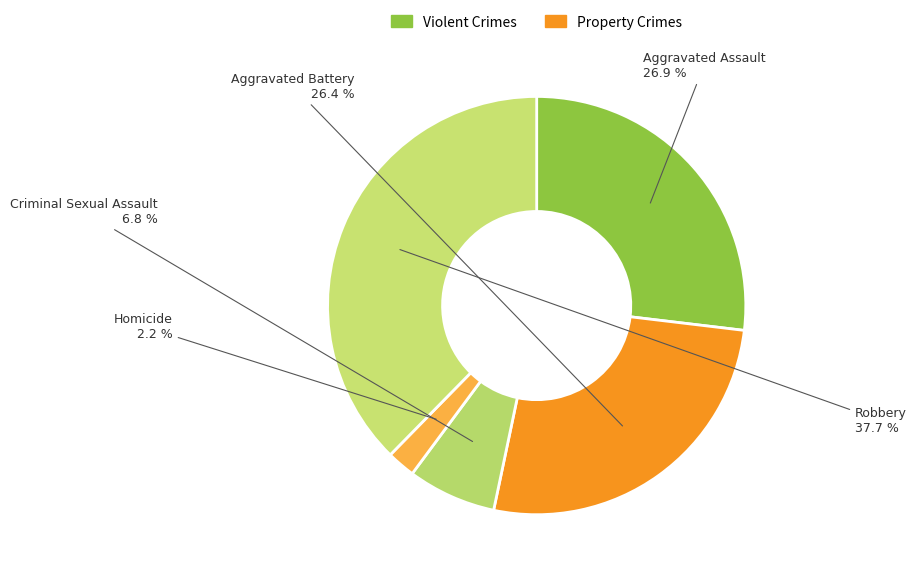

The Robbery slice represents 47% of the pie. True or false?

False